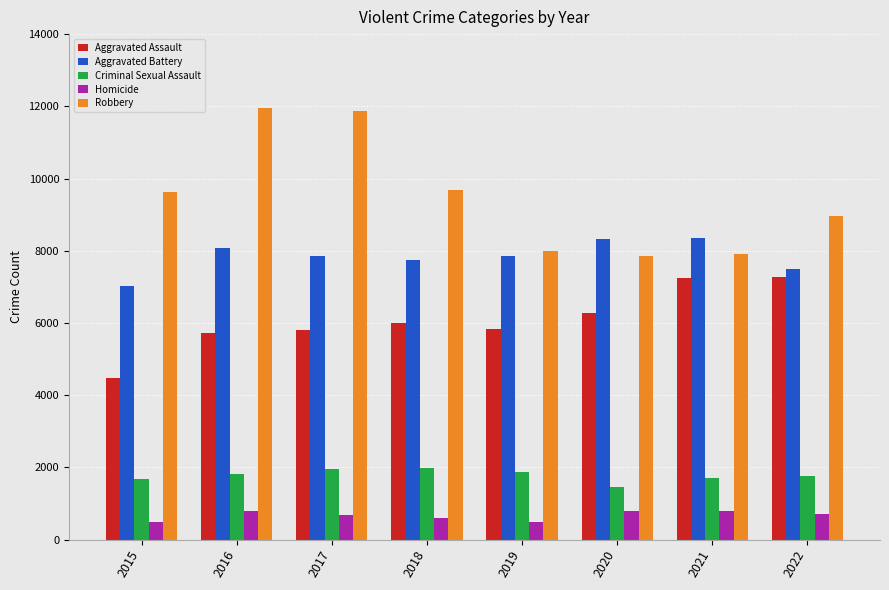

What is the value of the Aggravated Battery bar at the 1st from the left?

7018